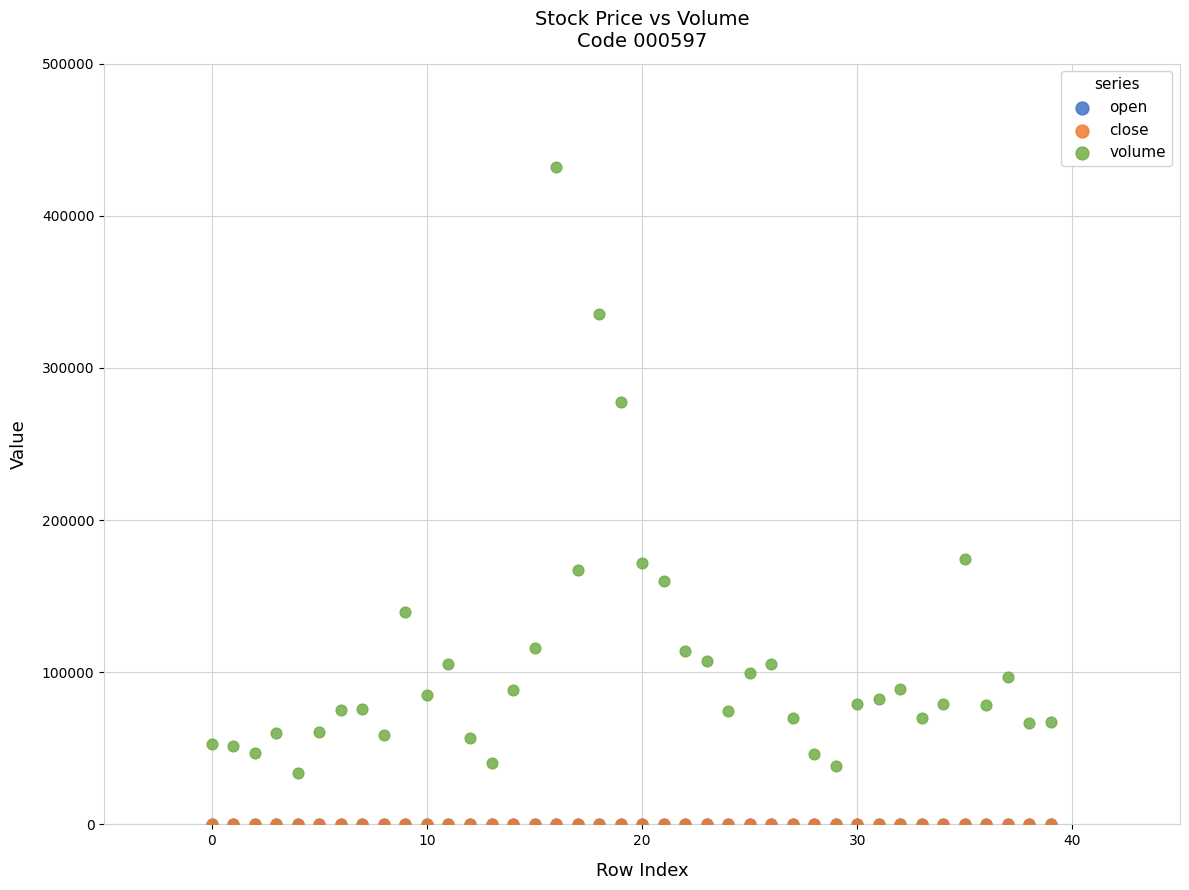

What are all the series names shown in the legend?

open, close, volume